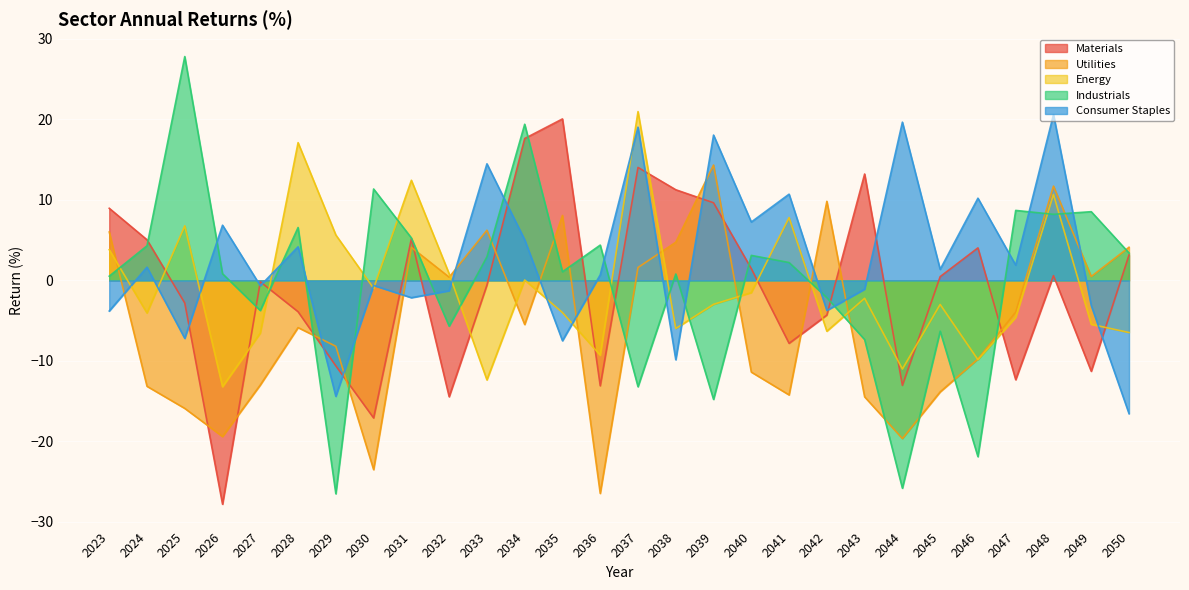

What is the sum of all Materials values?

-24.5